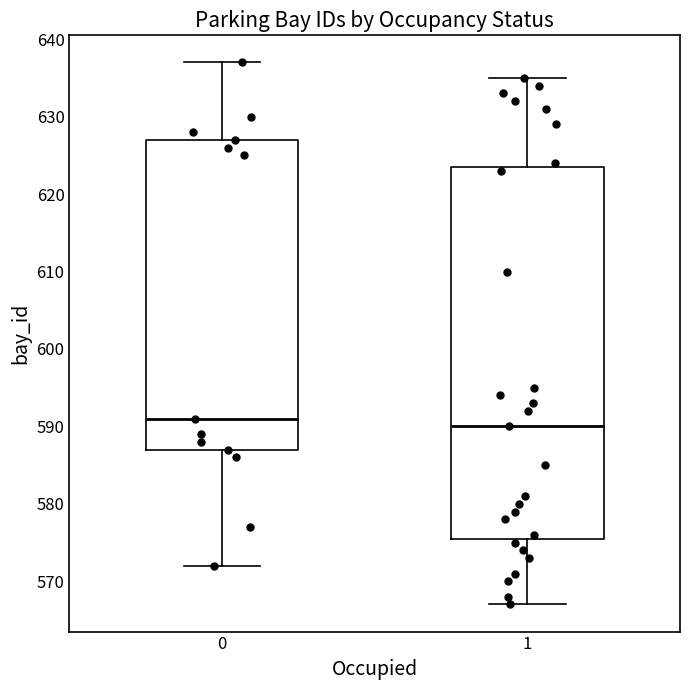

Which box is the tallest, from its lower edge to its upper edge?

1